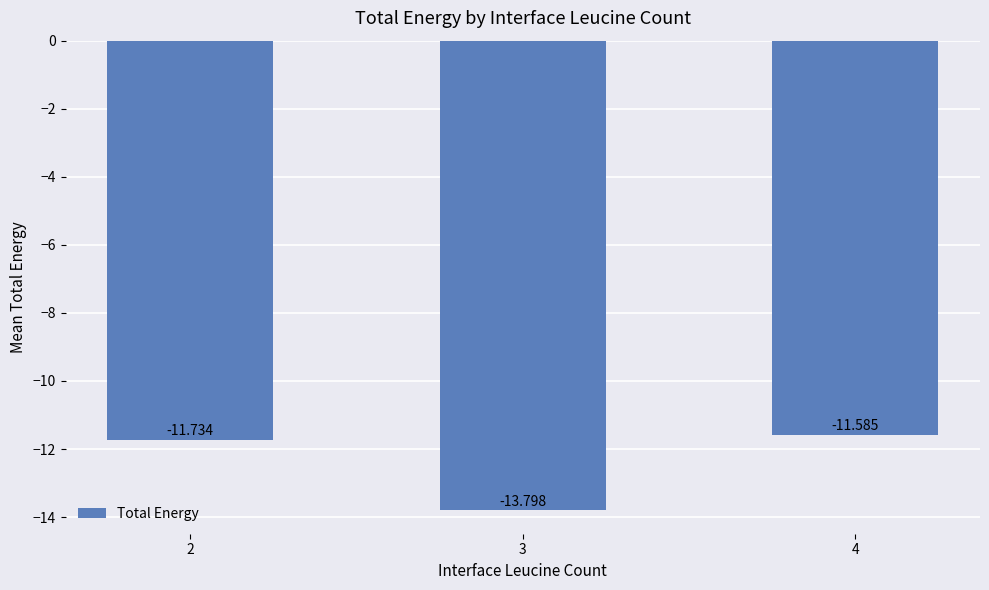

The value at 2 is -11.7. True or false?

True